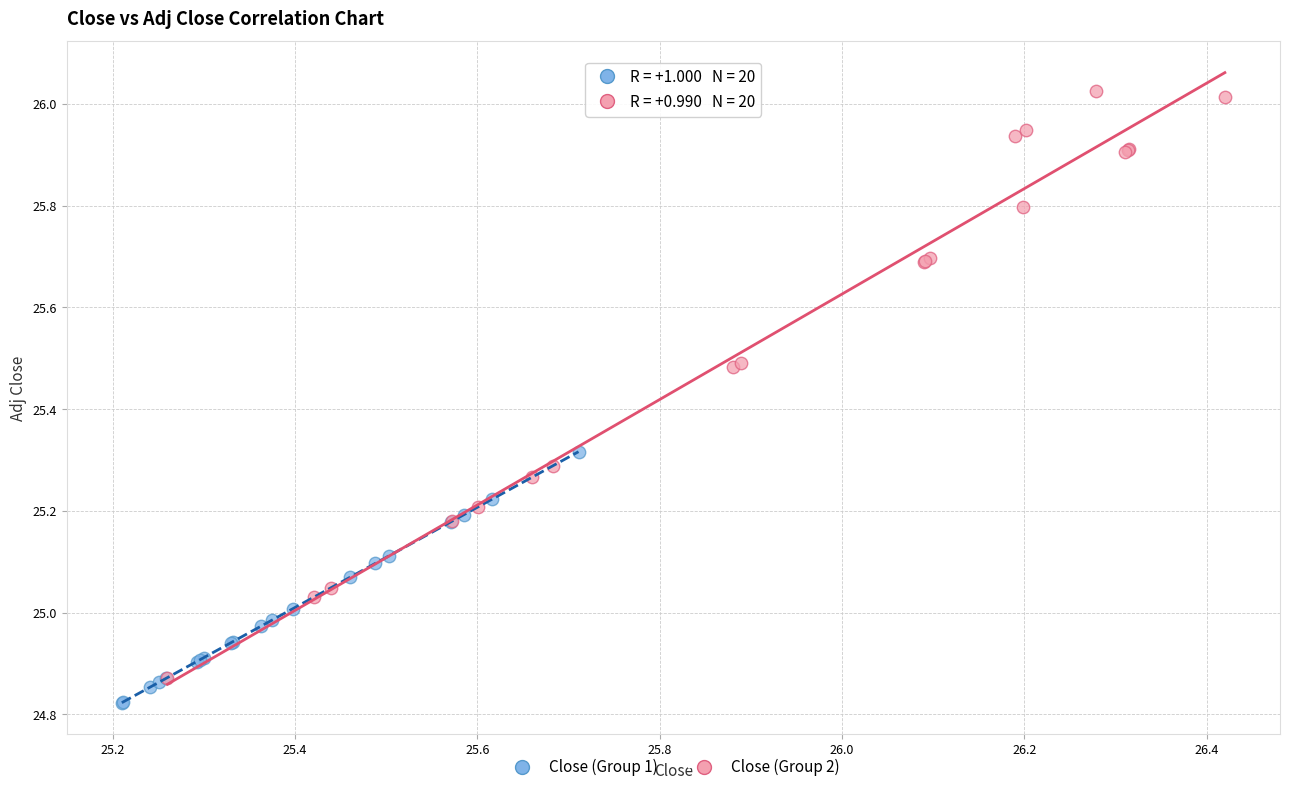

Which series contains the lowest Y value?

Close (Group 1)